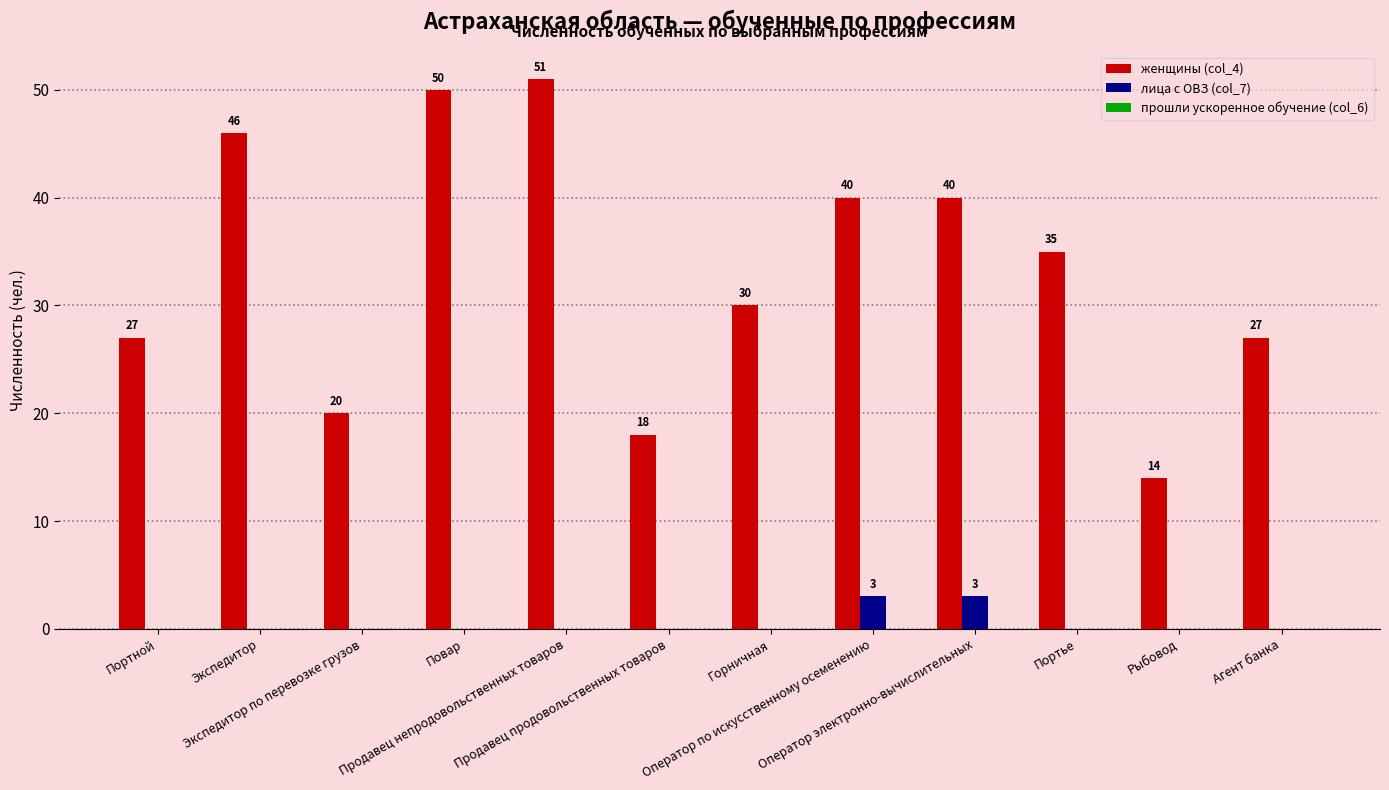

How many лица с ОВЗ (col_7) values are between 0 and 1?

10